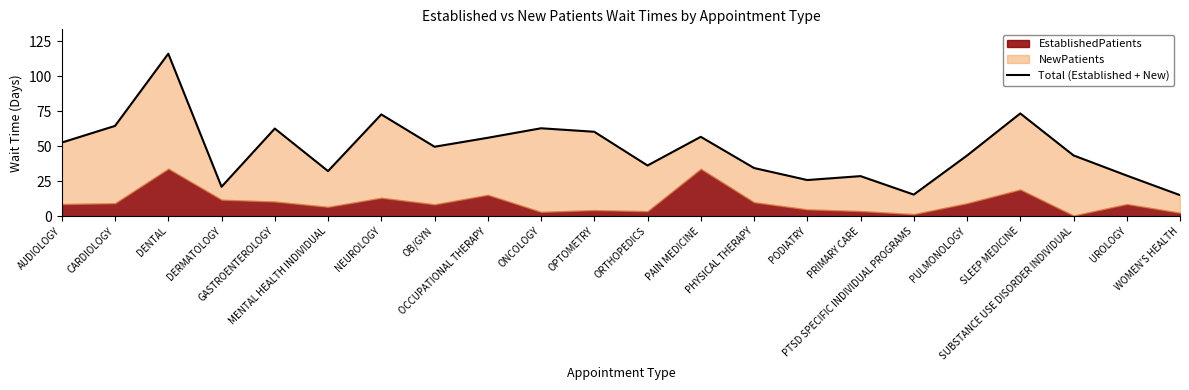

What is the approximate value at PAIN MEDICINE?

56.7